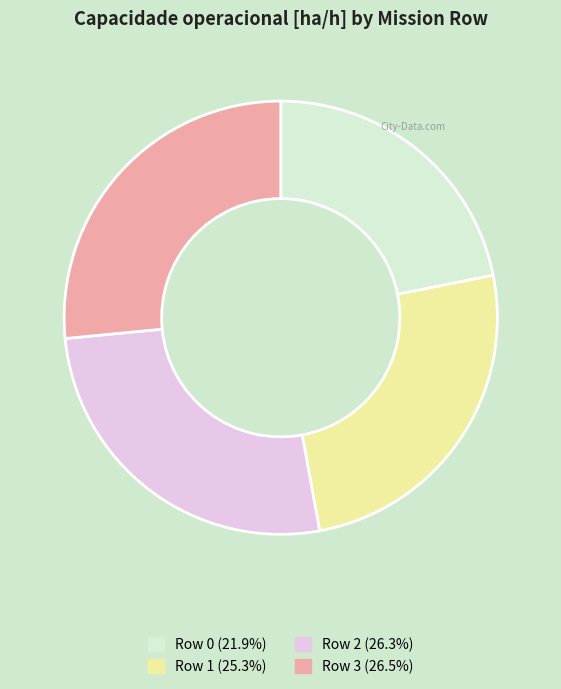

What is the ratio of the value at Row 0 (21.9%) to the value at Row 1 (25.3%)?

0.9